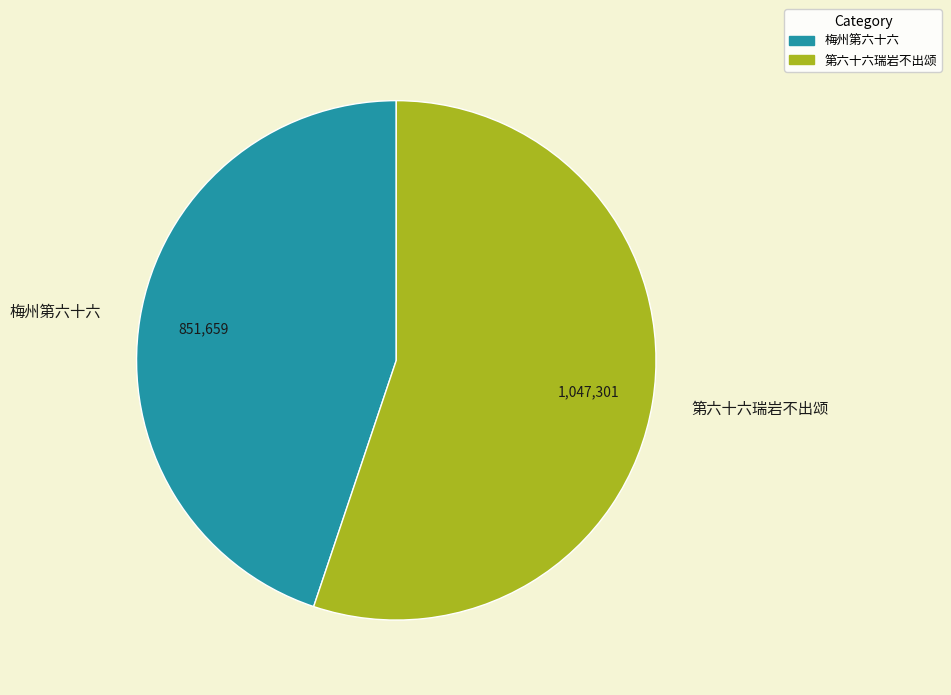

What is the largest slice in the pie chart?

第六十六瑞岩不出颂